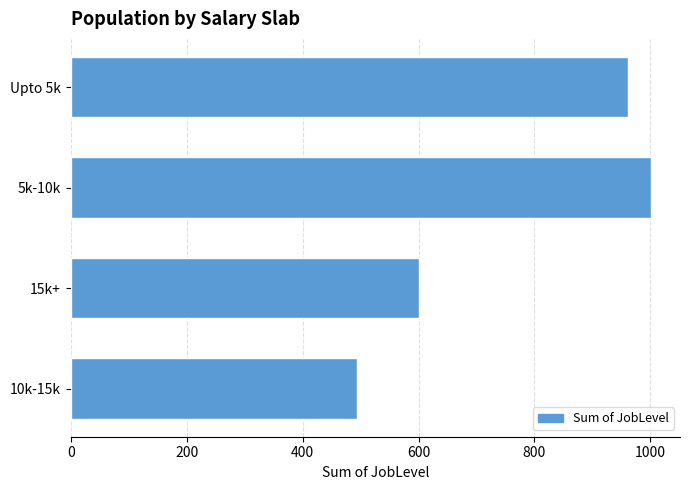

List the labels in order of value, smallest first.

10k-15k, 15k+, Upto 5k, 5k-10k